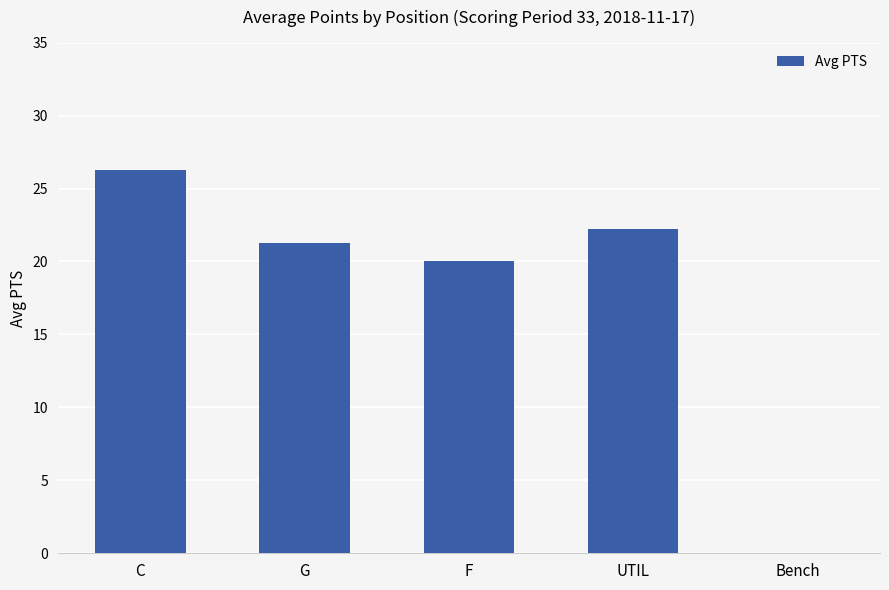

What is the change in value from F to UTIL?

+2.2